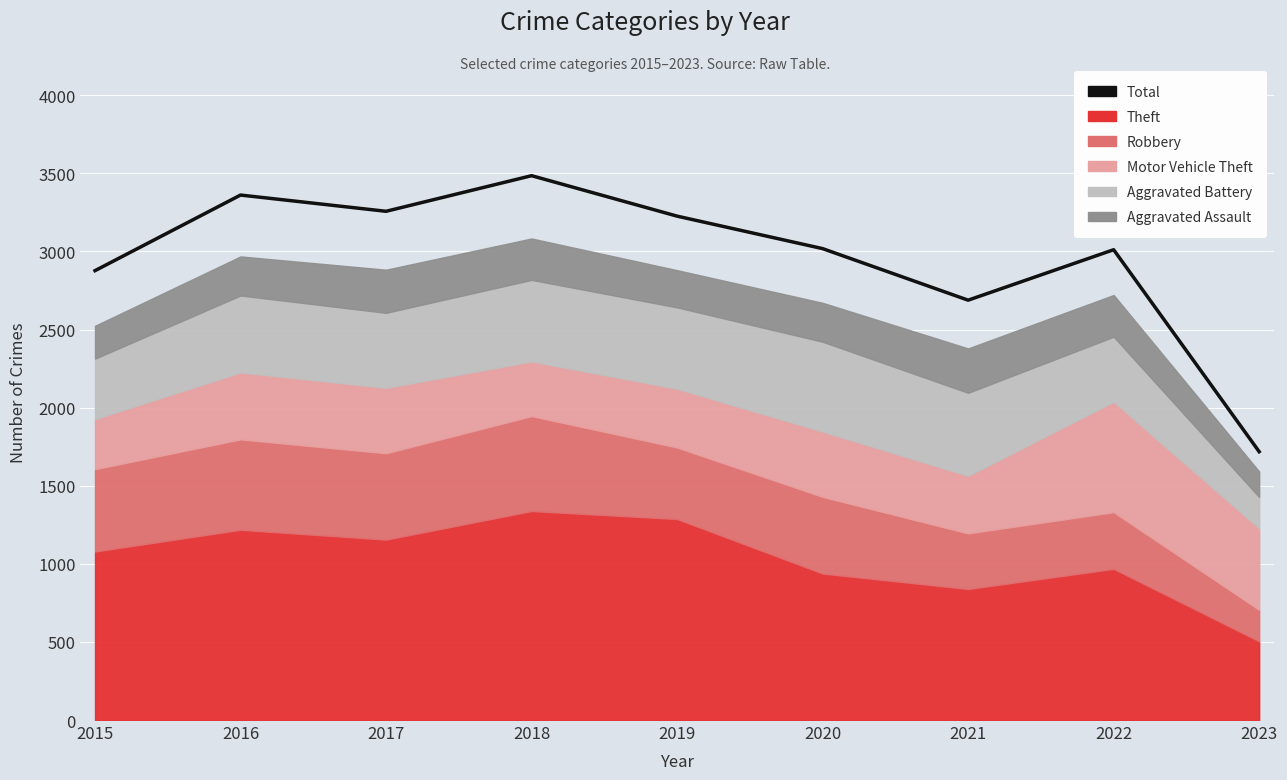

How many values exceed 3018?

4